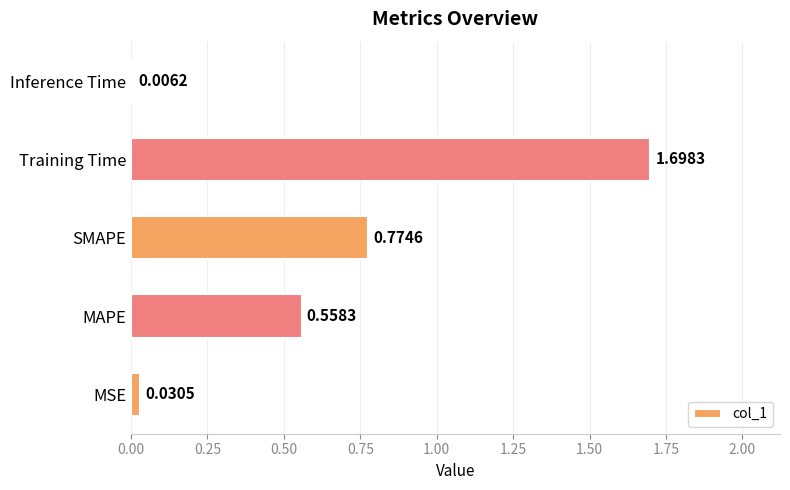

What is the change in value from MAPE to Training Time?

+1.1